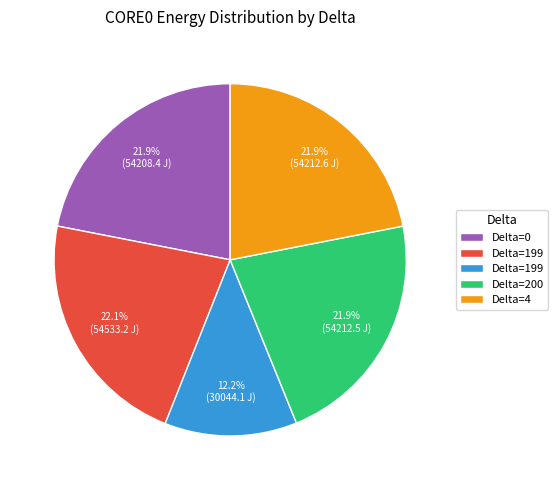

How many segments does this pie chart have?

5